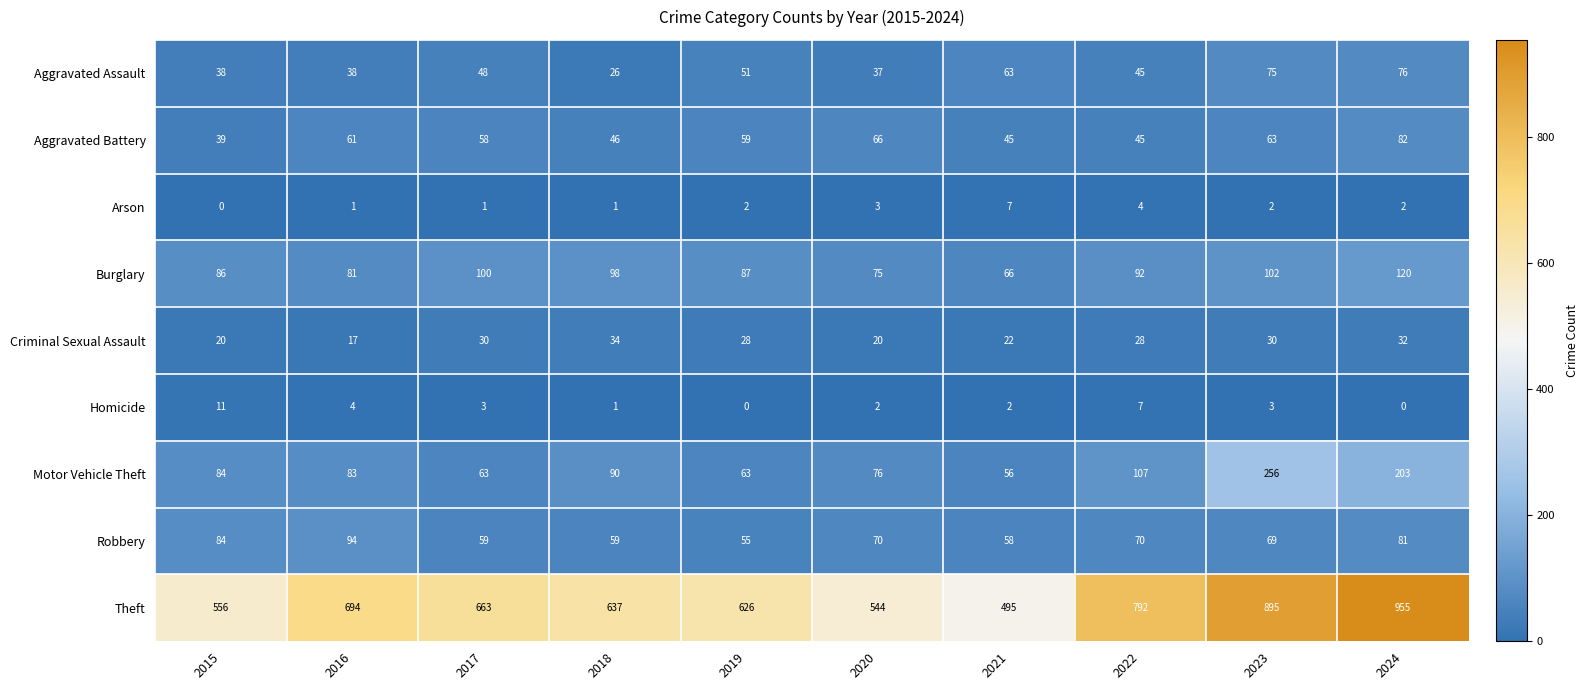

How many values in Homicide are above zero?

8